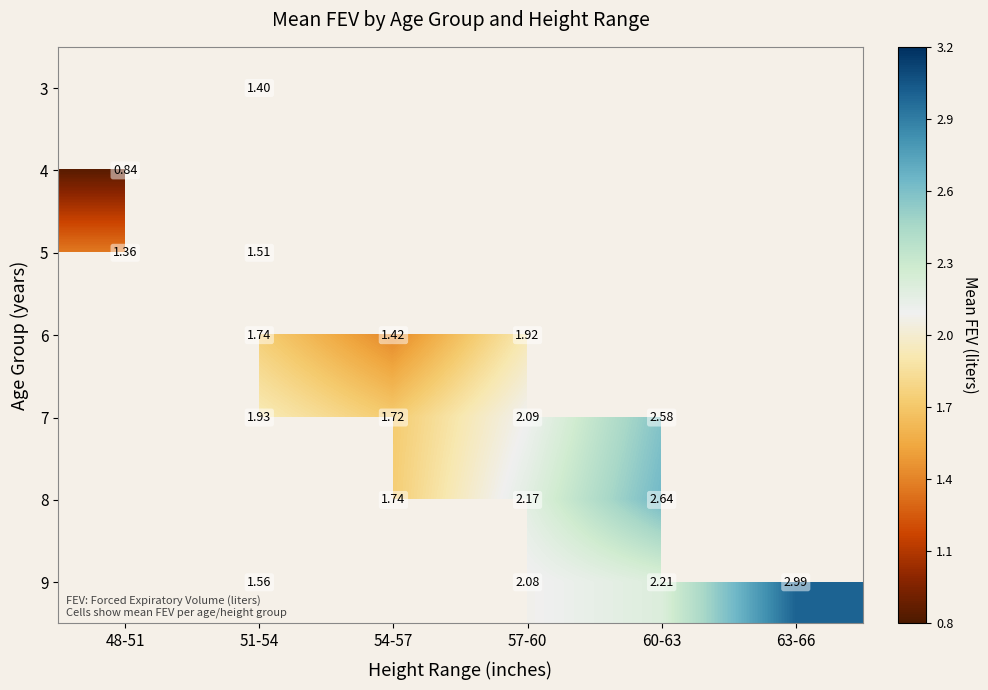

How many categories are shown in the chart?

6